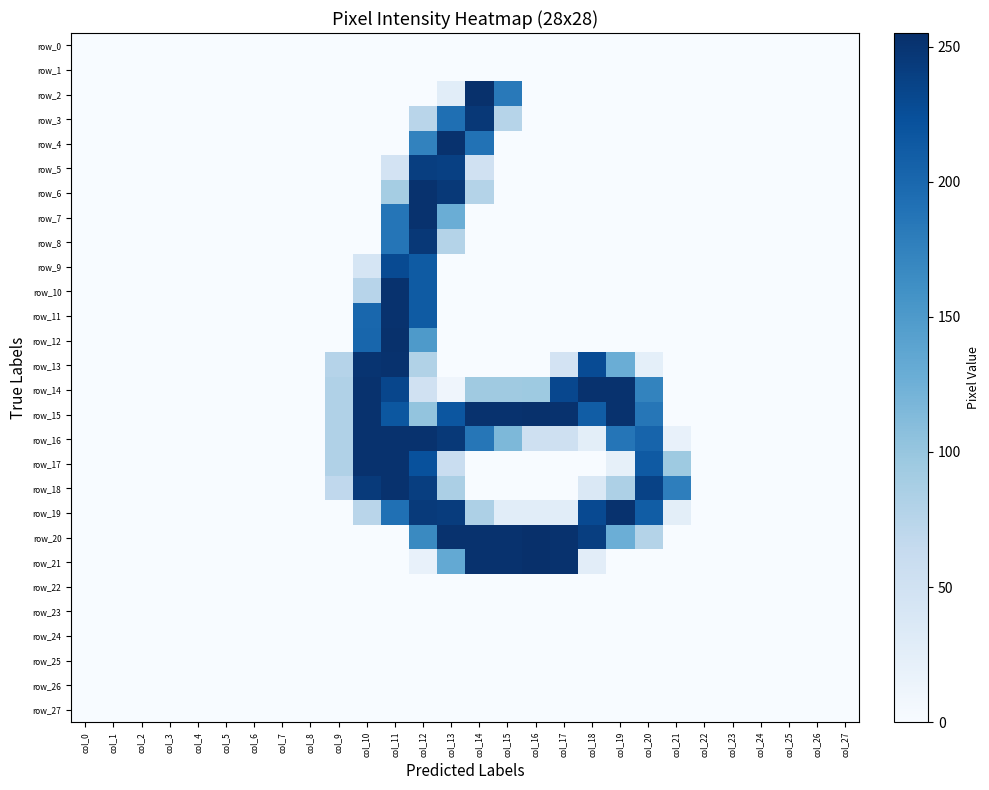

Reading left to right, extract all data points from this chart.

row_0: col_0=0	col_1=0	col_2=0	col_3=0	col_4=0	col_5=0	col_6=0	col_7=0	col_8=0	col_9=0	col_10=0	col_11=0	col_12=0	col_13=0	col_14=0	col_15=0	col_16=0	col_17=0	col_18=0	col_19=0	col_20=0	col_21=0	col_22=0	col_23=0	col_24=0	col_25=0	col_26=0	col_27=0
row_1: col_0=0	col_1=0	col_2=0	col_3=0	col_4=0	col_5=0	col_6=0	col_7=0	col_8=0	col_9=0	col_10=0	col_11=0	col_12=0	col_13=0	col_14=0	col_15=0	col_16=0	col_17=0	col_18=0	col_19=0	col_20=0	col_21=0	col_22=0	col_23=0	col_24=0	col_25=0	col_26=0	col_27=0
row_2: col_0=0	col_1=0	col_2=0	col_3=0	col_4=0	col_5=0	col_6=0	col_7=0	col_8=0	col_9=0	col_10=0	col_11=0	col_12=0	col_13=27	col_14=254	col_15=183	col_16=0	col_17=0	col_18=0	col_19=0	col_20=0	col_21=0	col_22=0	col_23=0	col_24=0	col_25=0	col_26=0	col_27=0
row_3: col_0=0	col_1=0	col_2=0	col_3=0	col_4=0	col_5=0	col_6=0	col_7=0	col_8=0	col_9=0	col_10=0	col_11=0	col_12=74	col_13=193	col_14=247	col_15=76	col_16=0	col_17=0	col_18=0	col_19=0	col_20=0	col_21=0	col_22=0	col_23=0	col_24=0	col_25=0	col_26=0	col_27=0
row_4: col_0=0	col_1=0	col_2=0	col_3=0	col_4=0	col_5=0	col_6=0	col_7=0	col_8=0	col_9=0	col_10=0	col_11=0	col_12=174	col_13=253	col_14=190	col_15=0	col_16=0	col_17=0	col_18=0	col_19=0	col_20=0	col_21=0	col_22=0	col_23=0	col_24=0	col_25=0	col_26=0	col_27=0
row_5: col_0=0	col_1=0	col_2=0	col_3=0	col_4=0	col_5=0	col_6=0	col_7=0	col_8=0	col_9=0	col_10=0	col_11=46	col_12=241	col_13=239	col_14=50	col_15=0	col_16=0	col_17=0	col_18=0	col_19=0	col_20=0	col_21=0	col_22=0	col_23=0	col_24=0	col_25=0	col_26=0	col_27=0
row_6: col_0=0	col_1=0	col_2=0	col_3=0	col_4=0	col_5=0	col_6=0	col_7=0	col_8=0	col_9=0	col_10=0	col_11=90	col_12=253	col_13=246	col_14=78	col_15=0	col_16=0	col_17=0	col_18=0	col_19=0	col_20=0	col_21=0	col_22=0	col_23=0	col_24=0	col_25=0	col_26=0	col_27=0
row_7: col_0=0	col_1=0	col_2=0	col_3=0	col_4=0	col_5=0	col_6=0	col_7=0	col_8=0	col_9=0	col_10=0	col_11=187	col_12=253	col_13=128	col_14=0	col_15=0	col_16=0	col_17=0	col_18=0	col_19=0	col_20=0	col_21=0	col_22=0	col_23=0	col_24=0	col_25=0	col_26=0	col_27=0
row_8: col_0=0	col_1=0	col_2=0	col_3=0	col_4=0	col_5=0	col_6=0	col_7=0	col_8=0	col_9=0	col_10=0	col_11=187	col_12=247	col_13=78	col_14=0	col_15=0	col_16=0	col_17=0	col_18=0	col_19=0	col_20=0	col_21=0	col_22=0	col_23=0	col_24=0	col_25=0	col_26=0	col_27=0
row_9: col_0=0	col_1=0	col_2=0	col_3=0	col_4=0	col_5=0	col_6=0	col_7=0	col_8=0	col_9=0	col_10=43	col_11=229	col_12=213	col_13=0	col_14=0	col_15=0	col_16=0	col_17=0	col_18=0	col_19=0	col_20=0	col_21=0	col_22=0	col_23=0	col_24=0	col_25=0	col_26=0	col_27=0
row_10: col_0=0	col_1=0	col_2=0	col_3=0	col_4=0	col_5=0	col_6=0	col_7=0	col_8=0	col_9=0	col_10=75	col_11=253	col_12=213	col_13=0	col_14=0	col_15=0	col_16=0	col_17=0	col_18=0	col_19=0	col_20=0	col_21=0	col_22=0	col_23=0	col_24=0	col_25=0	col_26=0	col_27=0
row_11: col_0=0	col_1=0	col_2=0	col_3=0	col_4=0	col_5=0	col_6=0	col_7=0	col_8=0	col_9=0	col_10=201	col_11=253	col_12=213	col_13=0	col_14=0	col_15=0	col_16=0	col_17=0	col_18=0	col_19=0	col_20=0	col_21=0	col_22=0	col_23=0	col_24=0	col_25=0	col_26=0	col_27=0
row_12: col_0=0	col_1=0	col_2=0	col_3=0	col_4=0	col_5=0	col_6=0	col_7=0	col_8=0	col_9=0	col_10=202	col_11=254	col_12=150	col_13=0	col_14=0	col_15=0	col_16=0	col_17=0	col_18=0	col_19=0	col_20=0	col_21=0	col_22=0	col_23=0	col_24=0	col_25=0	col_26=0	col_27=0
row_13: col_0=0	col_1=0	col_2=0	col_3=0	col_4=0	col_5=0	col_6=0	col_7=0	col_8=0	col_9=77	col_10=251	col_11=253	col_12=80	col_13=0	col_14=0	col_15=0	col_16=0	col_17=46	col_18=228	col_19=128	col_20=23	col_21=0	col_22=0	col_23=0	col_24=0	col_25=0	col_26=0	col_27=0
row_14: col_0=0	col_1=0	col_2=0	col_3=0	col_4=0	col_5=0	col_6=0	col_7=0	col_8=0	col_9=81	col_10=253	col_11=233	col_12=50	col_13=10	col_14=94	col_15=94	col_16=95	col_17=232	col_18=253	col_19=253	col_20=173	col_21=0	col_22=0	col_23=0	col_24=0	col_25=0	col_26=0	col_27=0
row_15: col_0=0	col_1=0	col_2=0	col_3=0	col_4=0	col_5=0	col_6=0	col_7=0	col_8=0	col_9=81	col_10=253	col_11=217	col_12=102	col_13=218	col_14=253	col_15=253	col_16=254	col_17=253	col_18=211	col_19=253	col_20=186	col_21=0	col_22=0	col_23=0	col_24=0	col_25=0	col_26=0	col_27=0
row_16: col_0=0	col_1=0	col_2=0	col_3=0	col_4=0	col_5=0	col_6=0	col_7=0	col_8=0	col_9=81	col_10=253	col_11=253	col_12=253	col_13=246	col_14=186	col_15=116	col_16=53	col_17=53	col_18=25	col_19=187	col_20=204	col_21=18	col_22=0	col_23=0	col_24=0	col_25=0	col_26=0	col_27=0
row_17: col_0=0	col_1=0	col_2=0	col_3=0	col_4=0	col_5=0	col_6=0	col_7=0	col_8=0	col_9=81	col_10=253	col_11=253	col_12=223	col_13=59	col_14=0	col_15=0	col_16=0	col_17=0	col_18=0	col_19=21	col_20=214	col_21=95	col_22=0	col_23=0	col_24=0	col_25=0	col_26=0	col_27=0
row_18: col_0=0	col_1=0	col_2=0	col_3=0	col_4=0	col_5=0	col_6=0	col_7=0	col_8=0	col_9=68	col_10=245	col_11=253	col_12=241	col_13=85	col_14=0	col_15=0	col_16=0	col_17=0	col_18=37	col_19=83	col_20=237	col_21=178	col_22=0	col_23=0	col_24=0	col_25=0	col_26=0	col_27=0
row_19: col_0=0	col_1=0	col_2=0	col_3=0	col_4=0	col_5=0	col_6=0	col_7=0	col_8=0	col_9=0	col_10=74	col_11=192	col_12=245	col_13=243	col_14=83	col_15=27	col_16=27	col_17=27	col_18=230	col_19=253	col_20=211	col_21=25	col_22=0	col_23=0	col_24=0	col_25=0	col_26=0	col_27=0
row_20: col_0=0	col_1=0	col_2=0	col_3=0	col_4=0	col_5=0	col_6=0	col_7=0	col_8=0	col_9=0	col_10=0	col_11=0	col_12=167	col_13=253	col_14=253	col_15=253	col_16=255	col_17=253	col_18=241	col_19=127	col_20=78	col_21=0	col_22=0	col_23=0	col_24=0	col_25=0	col_26=0	col_27=0
row_21: col_0=0	col_1=0	col_2=0	col_3=0	col_4=0	col_5=0	col_6=0	col_7=0	col_8=0	col_9=0	col_10=0	col_11=0	col_12=19	col_13=133	col_14=253	col_15=253	col_16=255	col_17=253	col_18=26	col_19=0	col_20=0	col_21=0	col_22=0	col_23=0	col_24=0	col_25=0	col_26=0	col_27=0
row_22: col_0=0	col_1=0	col_2=0	col_3=0	col_4=0	col_5=0	col_6=0	col_7=0	col_8=0	col_9=0	col_10=0	col_11=0	col_12=0	col_13=0	col_14=0	col_15=0	col_16=0	col_17=0	col_18=0	col_19=0	col_20=0	col_21=0	col_22=0	col_23=0	col_24=0	col_25=0	col_26=0	col_27=0
row_23: col_0=0	col_1=0	col_2=0	col_3=0	col_4=0	col_5=0	col_6=0	col_7=0	col_8=0	col_9=0	col_10=0	col_11=0	col_12=0	col_13=0	col_14=0	col_15=0	col_16=0	col_17=0	col_18=0	col_19=0	col_20=0	col_21=0	col_22=0	col_23=0	col_24=0	col_25=0	col_26=0	col_27=0
row_24: col_0=0	col_1=0	col_2=0	col_3=0	col_4=0	col_5=0	col_6=0	col_7=0	col_8=0	col_9=0	col_10=0	col_11=0	col_12=0	col_13=0	col_14=0	col_15=0	col_16=0	col_17=0	col_18=0	col_19=0	col_20=0	col_21=0	col_22=0	col_23=0	col_24=0	col_25=0	col_26=0	col_27=0
row_25: col_0=0	col_1=0	col_2=0	col_3=0	col_4=0	col_5=0	col_6=0	col_7=0	col_8=0	col_9=0	col_10=0	col_11=0	col_12=0	col_13=0	col_14=0	col_15=0	col_16=0	col_17=0	col_18=0	col_19=0	col_20=0	col_21=0	col_22=0	col_23=0	col_24=0	col_25=0	col_26=0	col_27=0
row_26: col_0=0	col_1=0	col_2=0	col_3=0	col_4=0	col_5=0	col_6=0	col_7=0	col_8=0	col_9=0	col_10=0	col_11=0	col_12=0	col_13=0	col_14=0	col_15=0	col_16=0	col_17=0	col_18=0	col_19=0	col_20=0	col_21=0	col_22=0	col_23=0	col_24=0	col_25=0	col_26=0	col_27=0
row_27: col_0=0	col_1=0	col_2=0	col_3=0	col_4=0	col_5=0	col_6=0	col_7=0	col_8=0	col_9=0	col_10=0	col_11=0	col_12=0	col_13=0	col_14=0	col_15=0	col_16=0	col_17=0	col_18=0	col_19=0	col_20=0	col_21=0	col_22=0	col_23=0	col_24=0	col_25=0	col_26=0	col_27=0